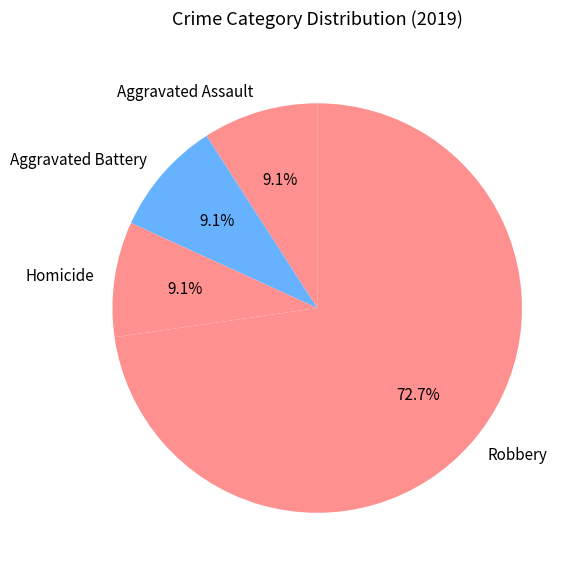

Between Robbery and Homicide, which is larger?

Robbery